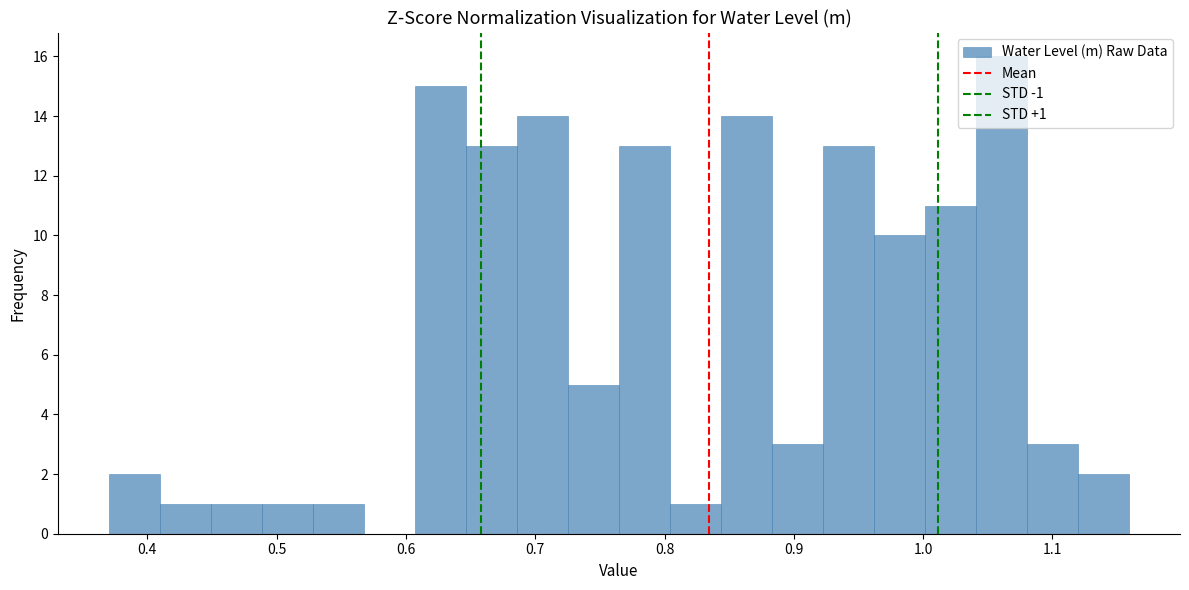

Around what value on the x-axis is the tallest bar? Give the approximate position of its centre, as read against the axis.

1.06